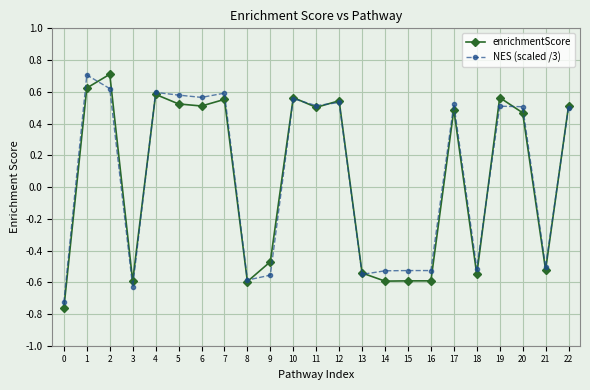

What is the total value across all series at 0?

-1.5